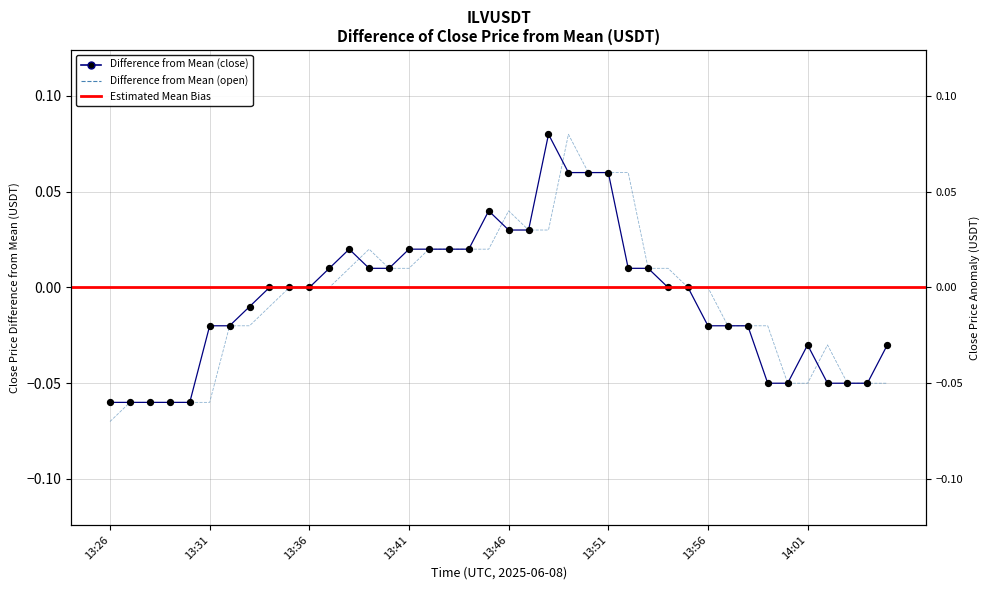

Which series has the largest total across all categories?

close